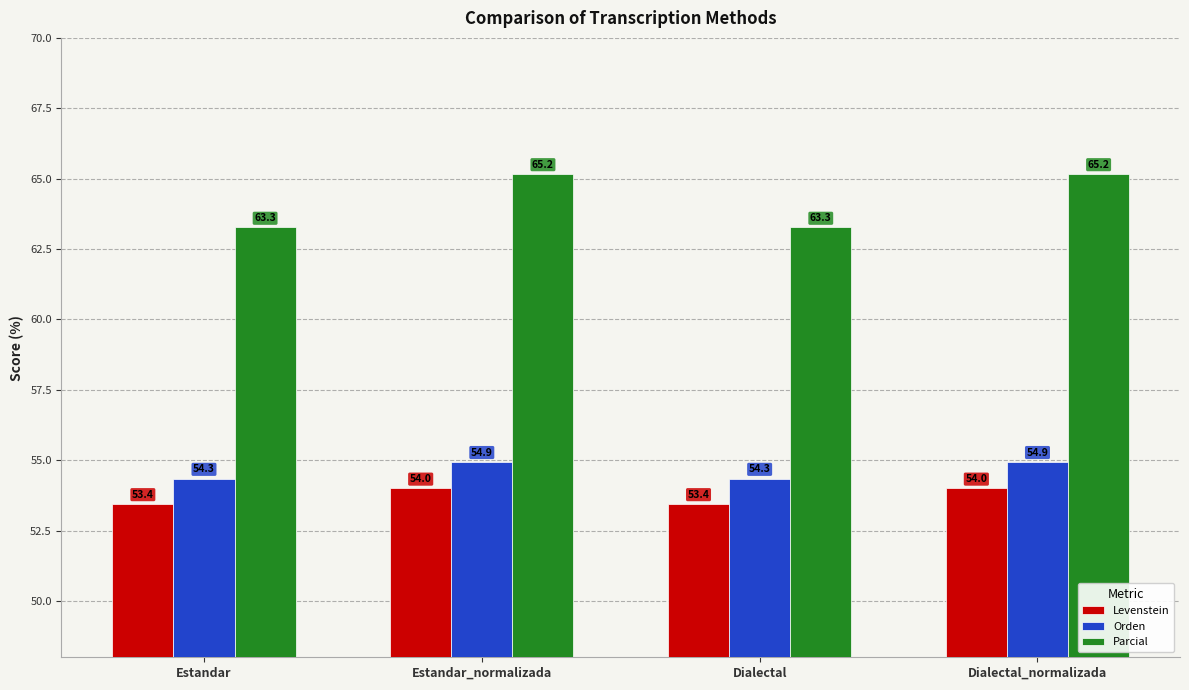

What is the total value across all series at Dialectal?

171.1